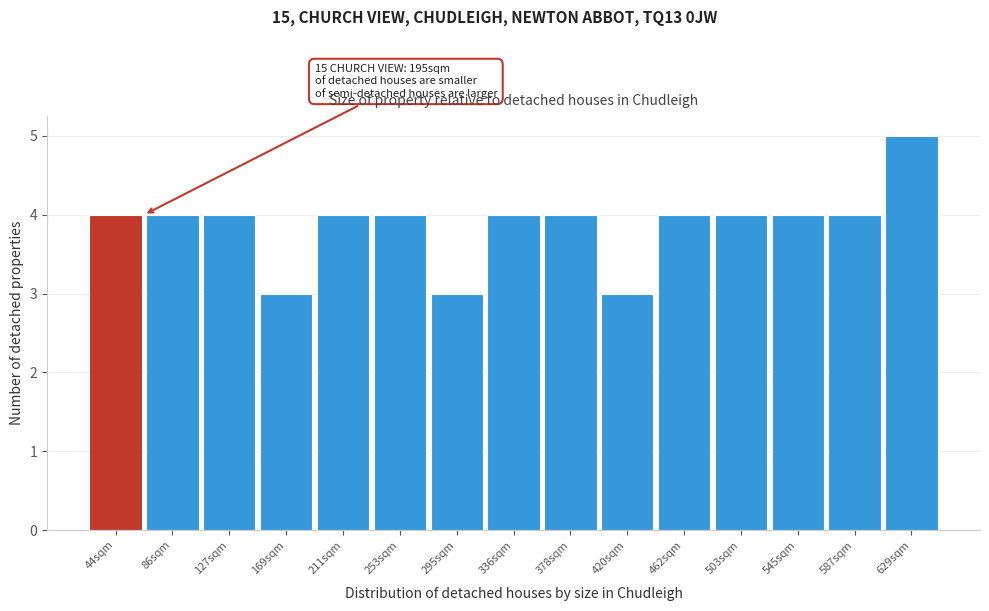

Reading left to right, what are all the values shown in this chart?

4	4	4	3	4	4	3	4	4	3	4	4	4	4	5